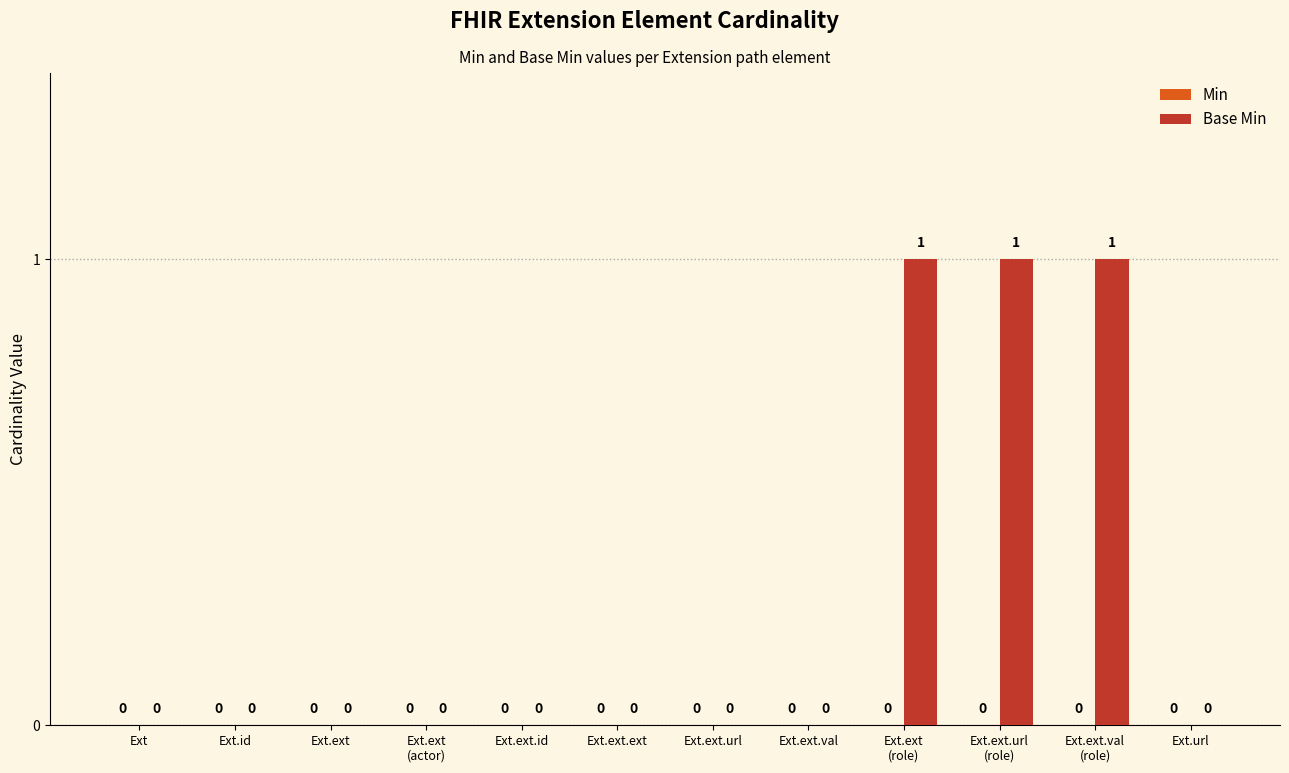

The chart shows a value of 0 at Ext.ext. True or false?

True